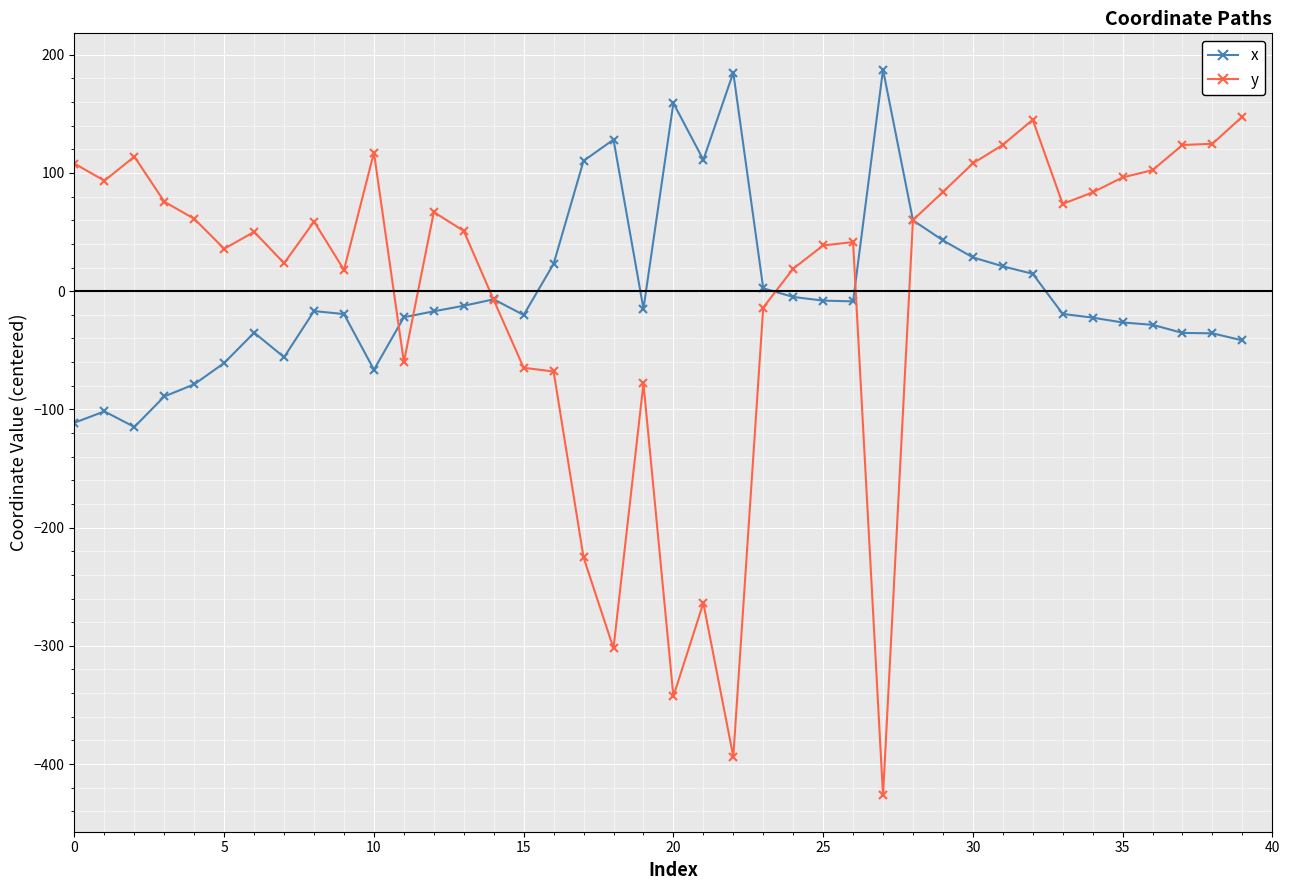

Rank the series by their maximum value, from highest to lowest.

x, y